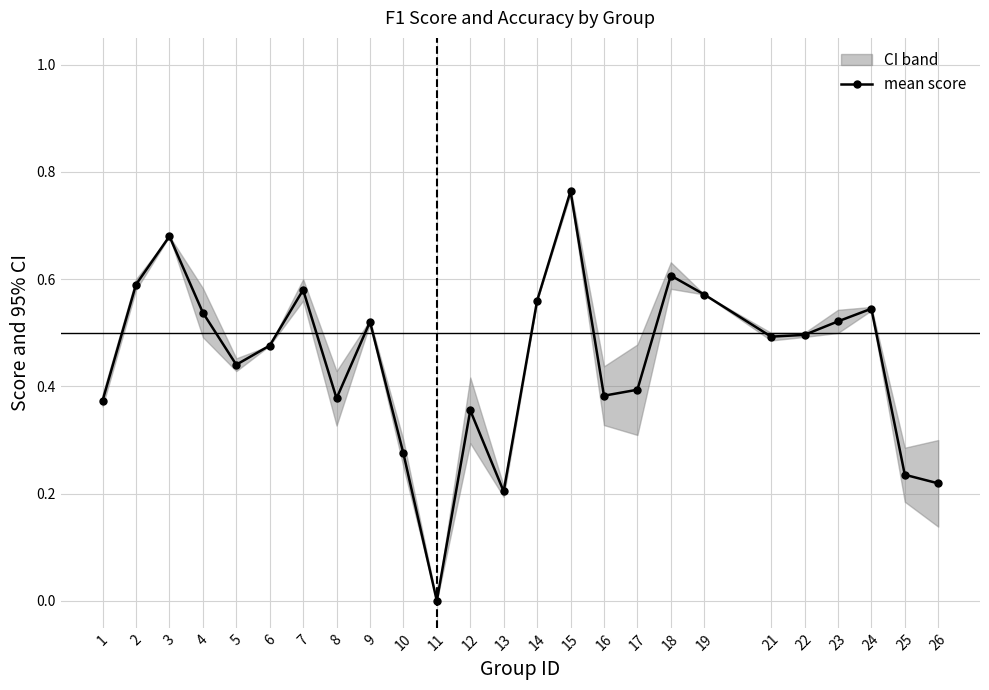

Does the chart have visible grid lines?

Yes